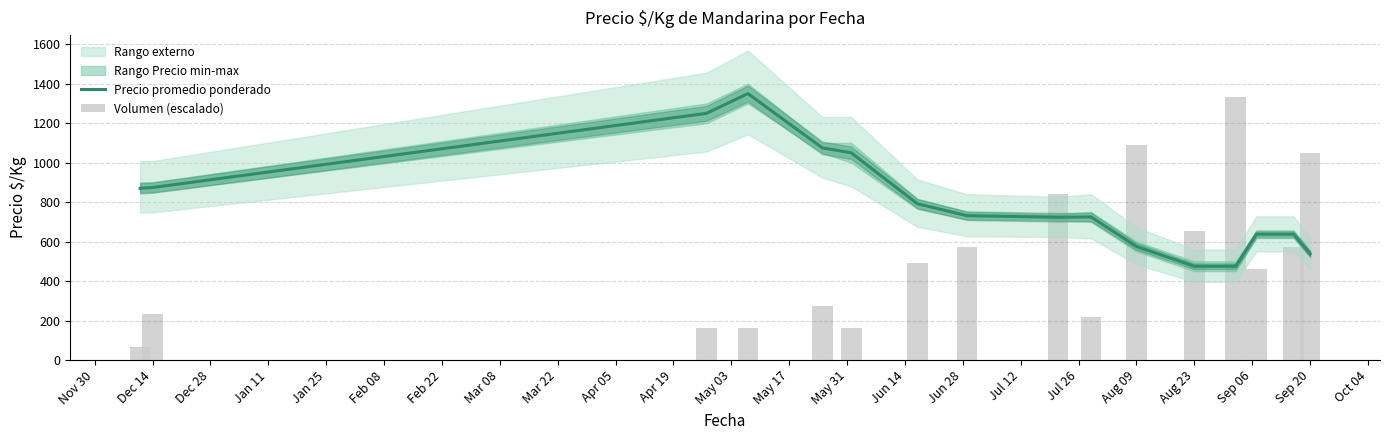

What is the minimum value shown in the chart?

68.0